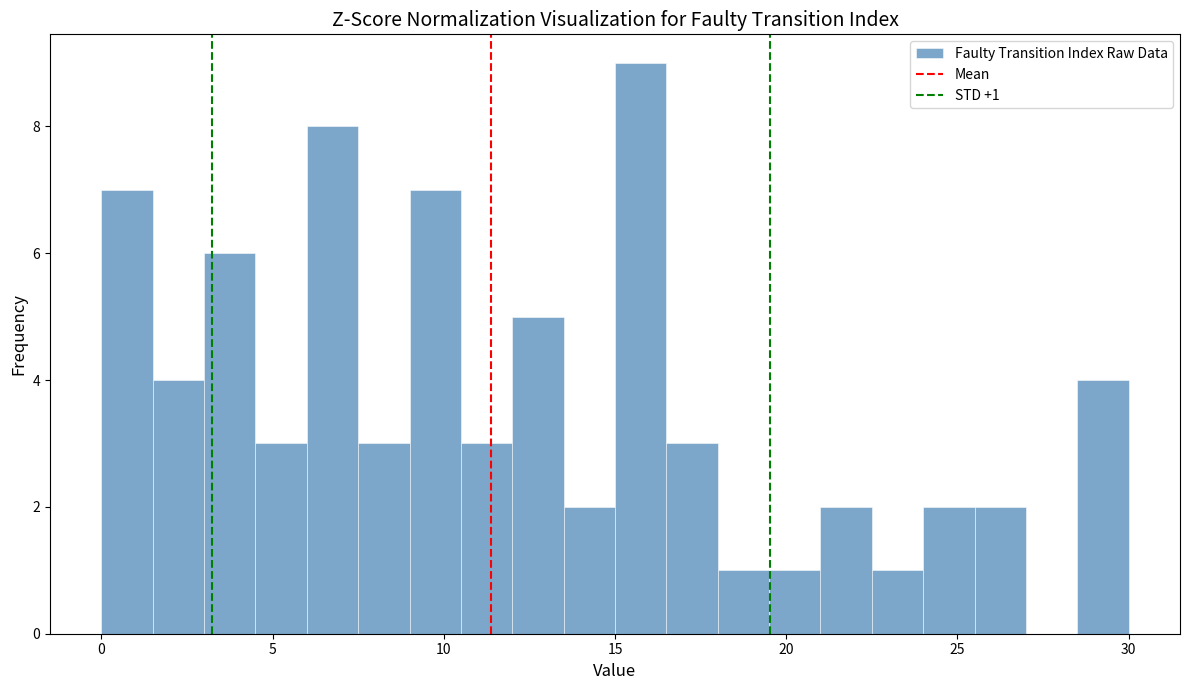

Read against the x-axis, roughly where is the centre of the tallest bar?

16.0